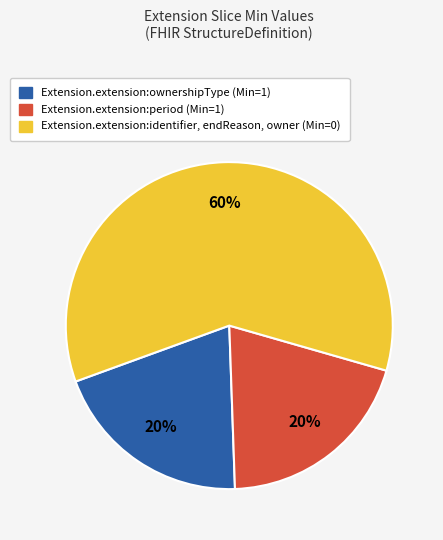

Is there any slice that represents more than half of the pie?

Yes